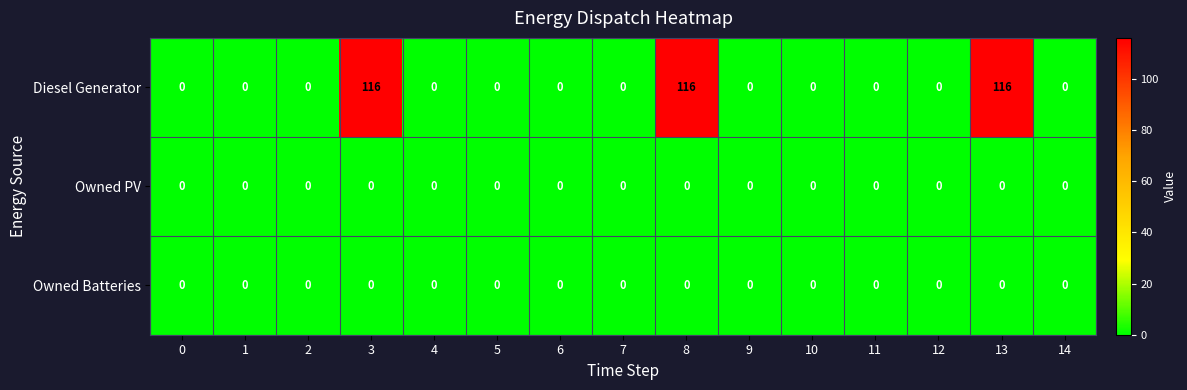

Is it true that Diesel Generator equals -66 at 14?

False